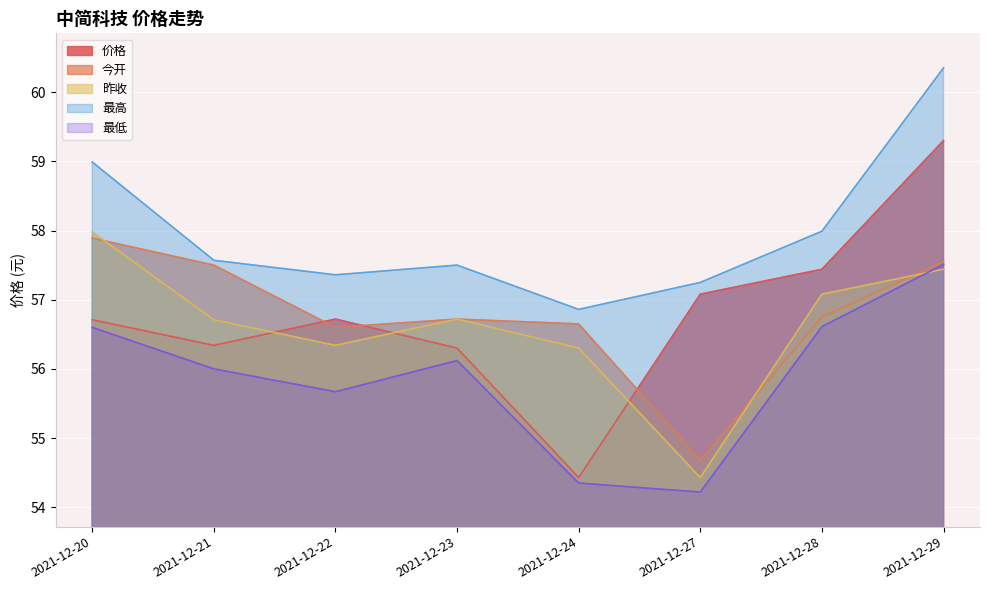

Between 2021-12-23 and 2021-12-27, which series saw the biggest shift?

昨收